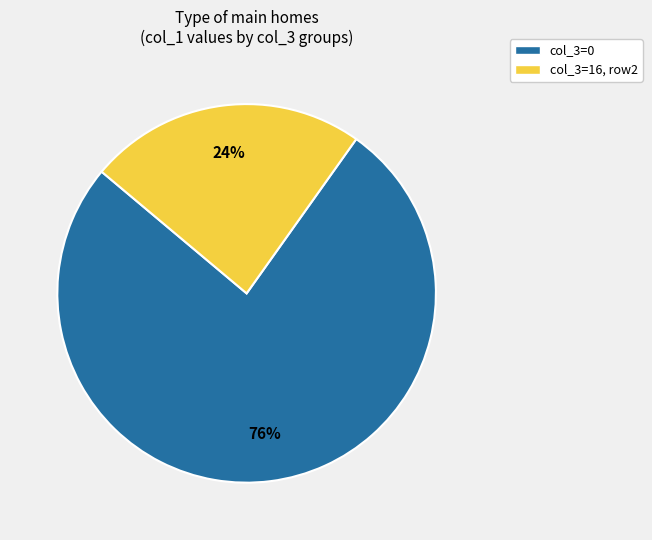

Combined, do col_3=16, row2 and col_3=0 account for over 50%?

Yes